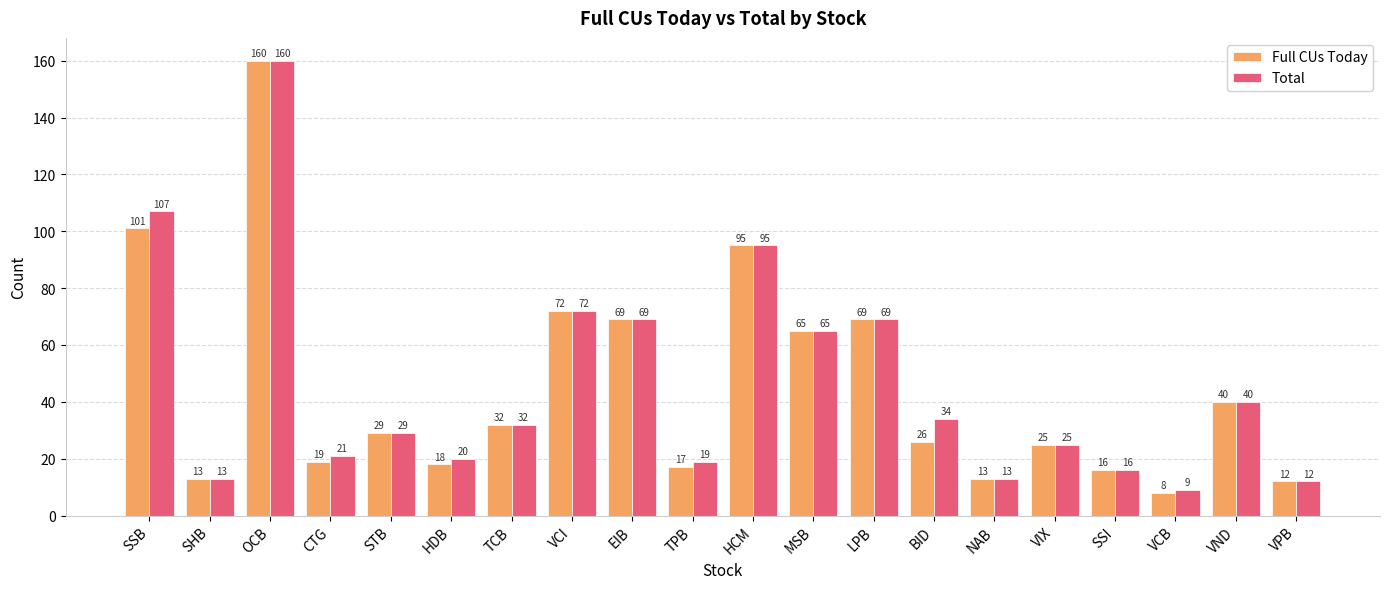

How many series are shown in this chart?

2